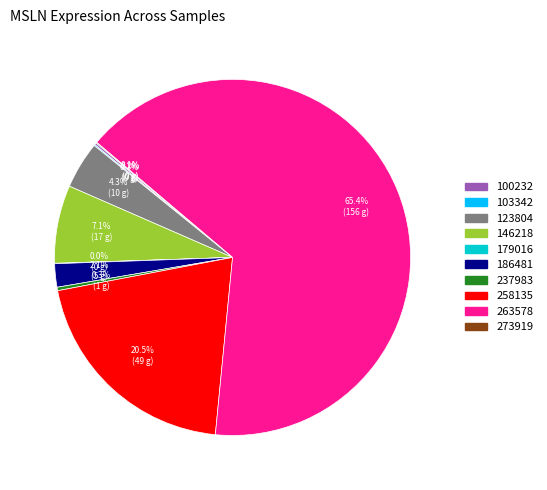

Is there a majority slice in this chart?

Yes